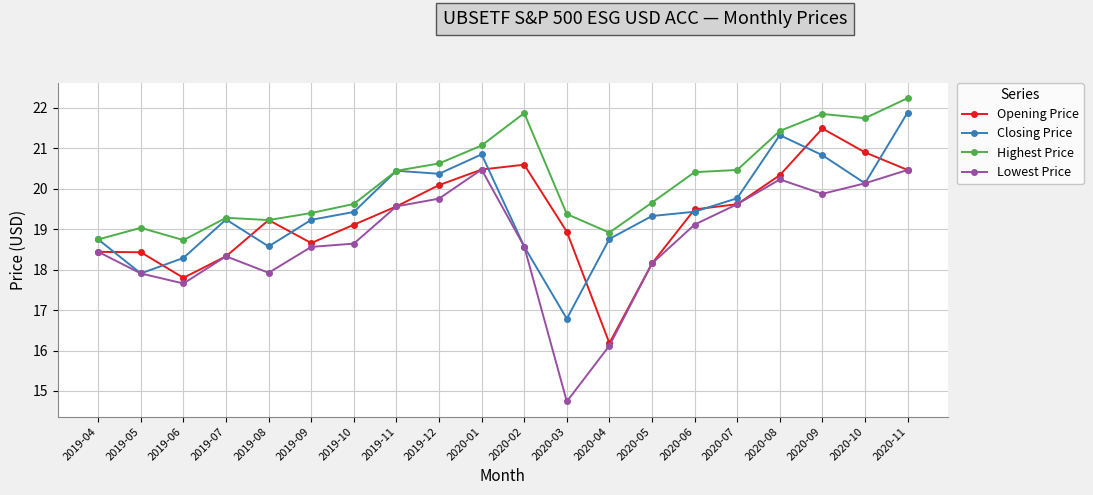

Which series has the largest range (max minus min)?

Lowest Price